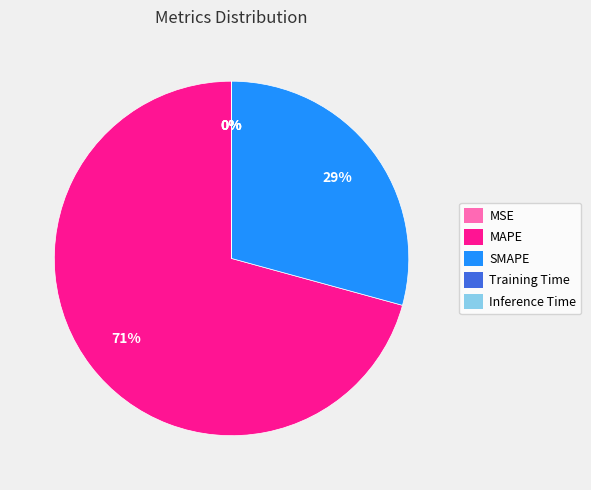

Do MAPE and SMAPE together represent more than half of the pie?

Yes